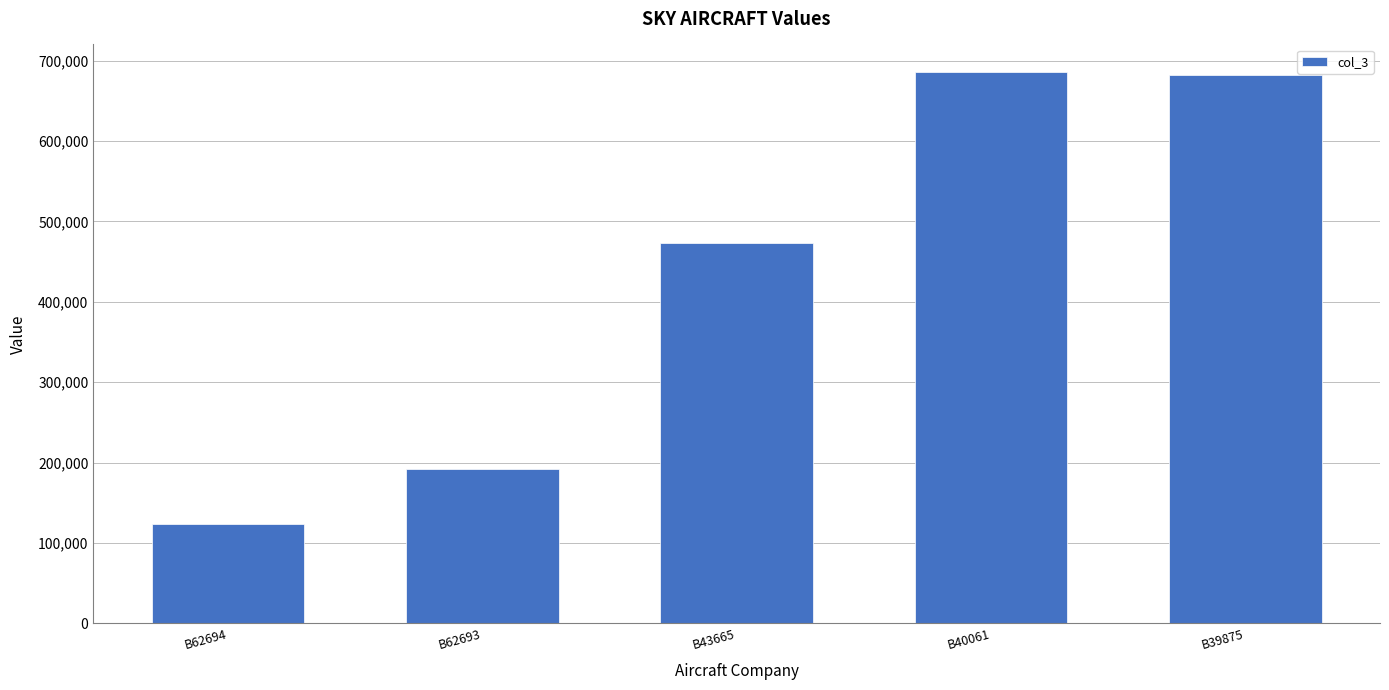

Reading left to right, extract all data points from this chart.

B62694=123108	B62693=192234	B43665=473446	B40061=685971	B39875=682378